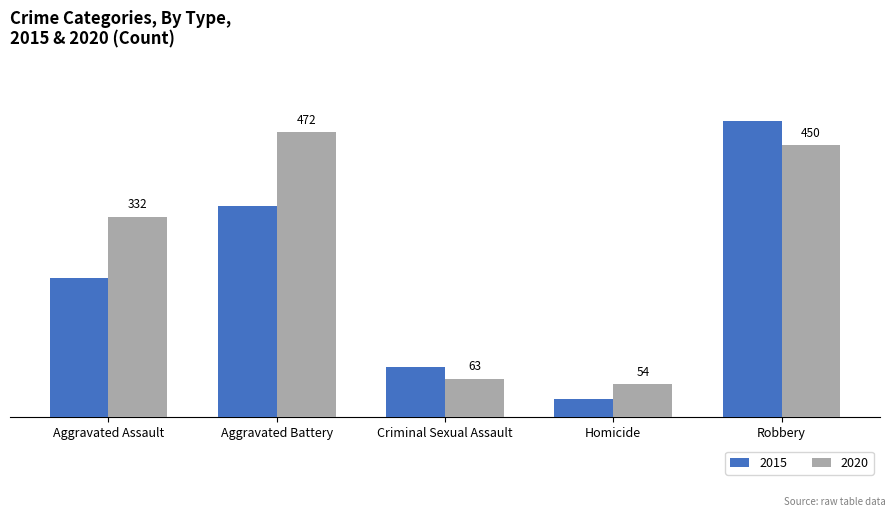

Which category has the lowest value across all series?

Homicide